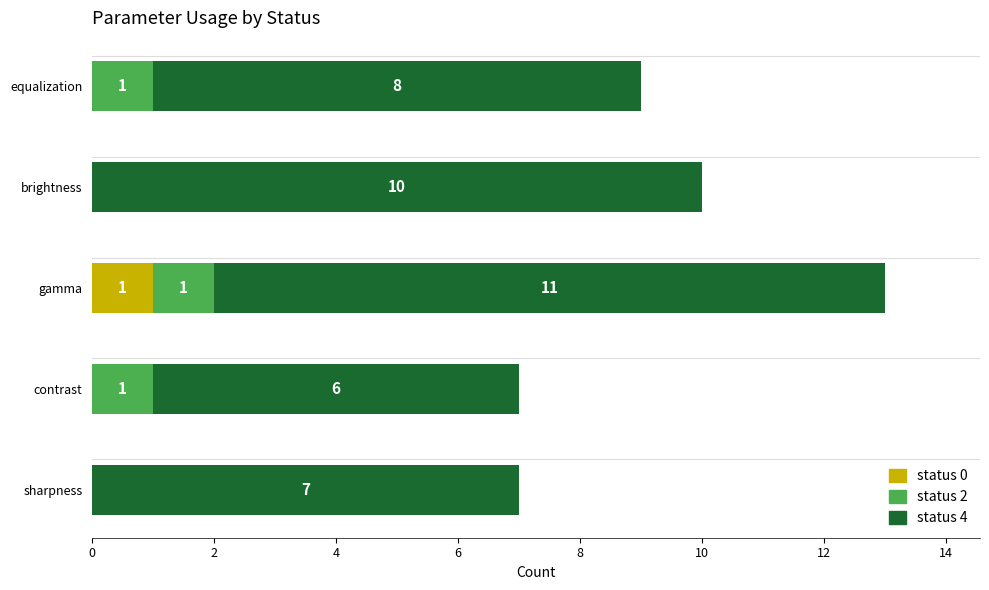

At which category is the sum across all series the highest?

gamma